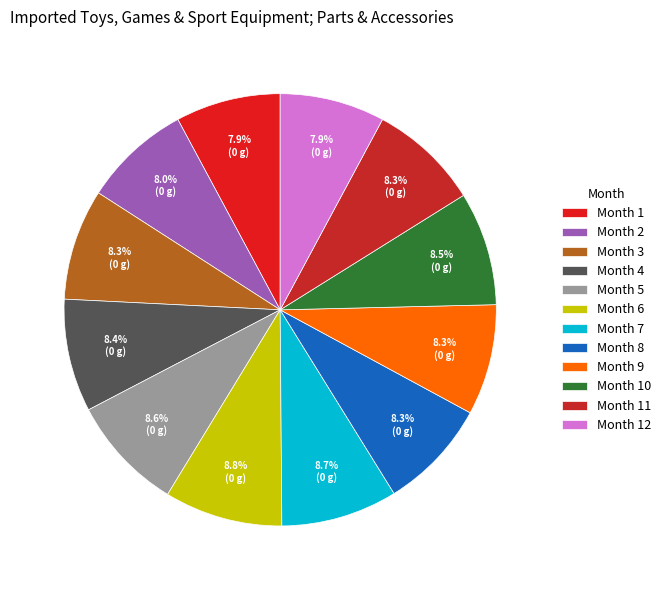

Does any single category account for the majority?

No